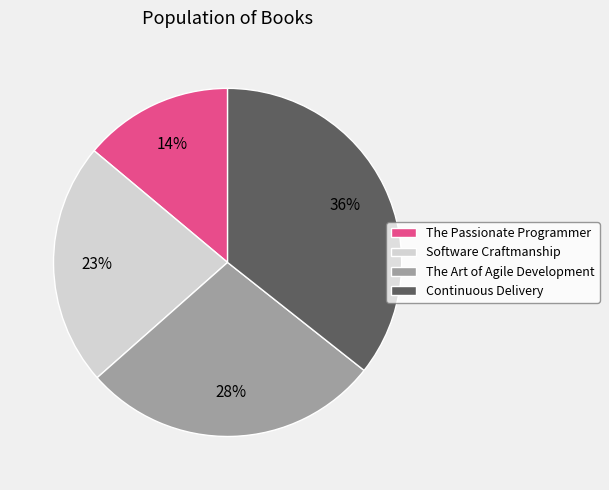

Does Software Craftmanship account for over 50% of the chart?

No